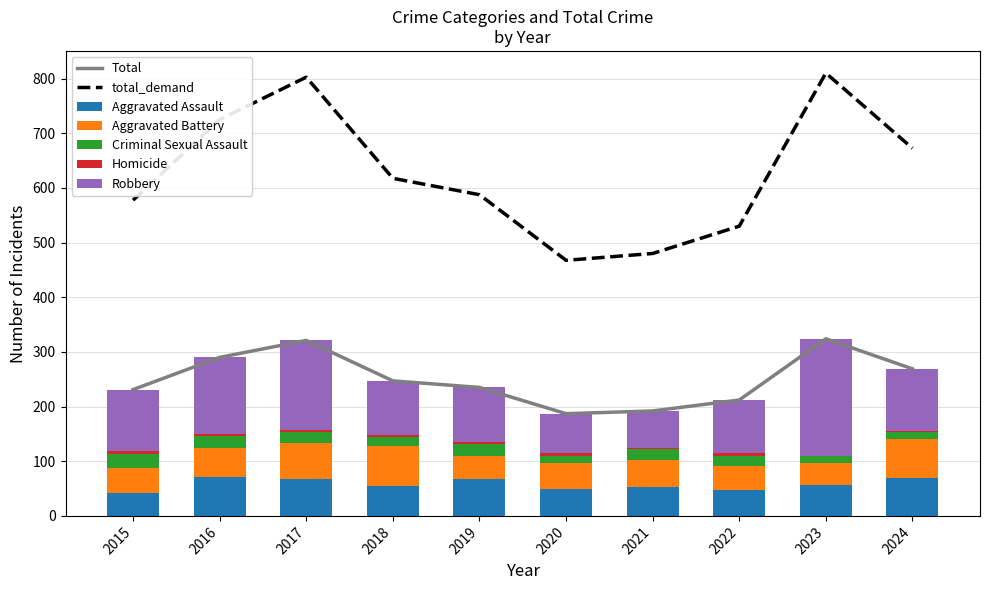

Is it true that Aggravated Assault equals 126 at 2016?

False